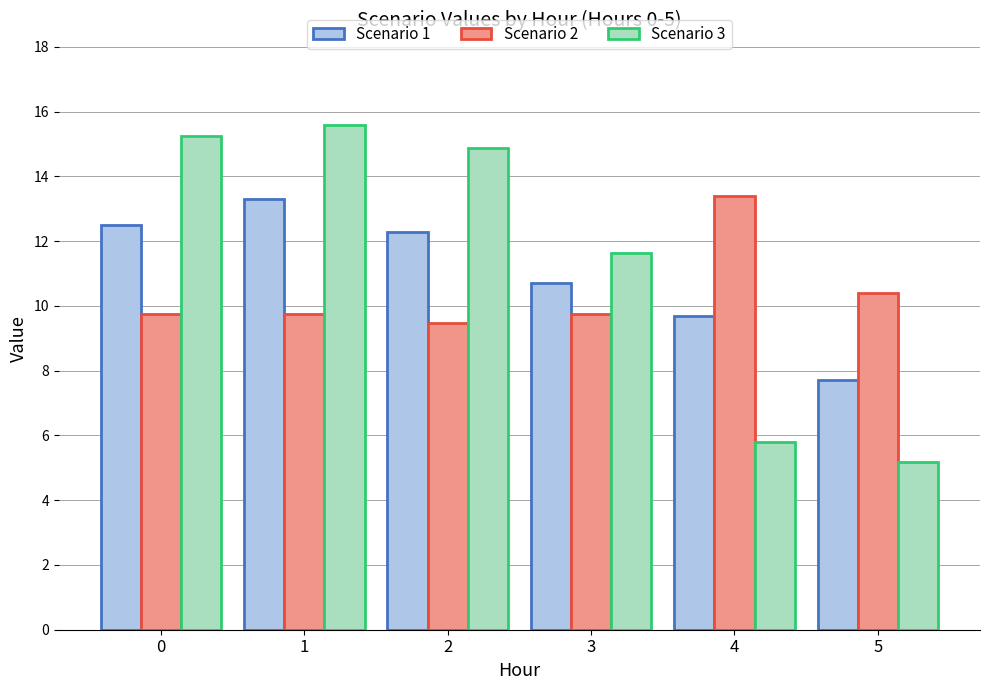

What are all the series names shown in the legend?

Scenario 1, Scenario 2, Scenario 3